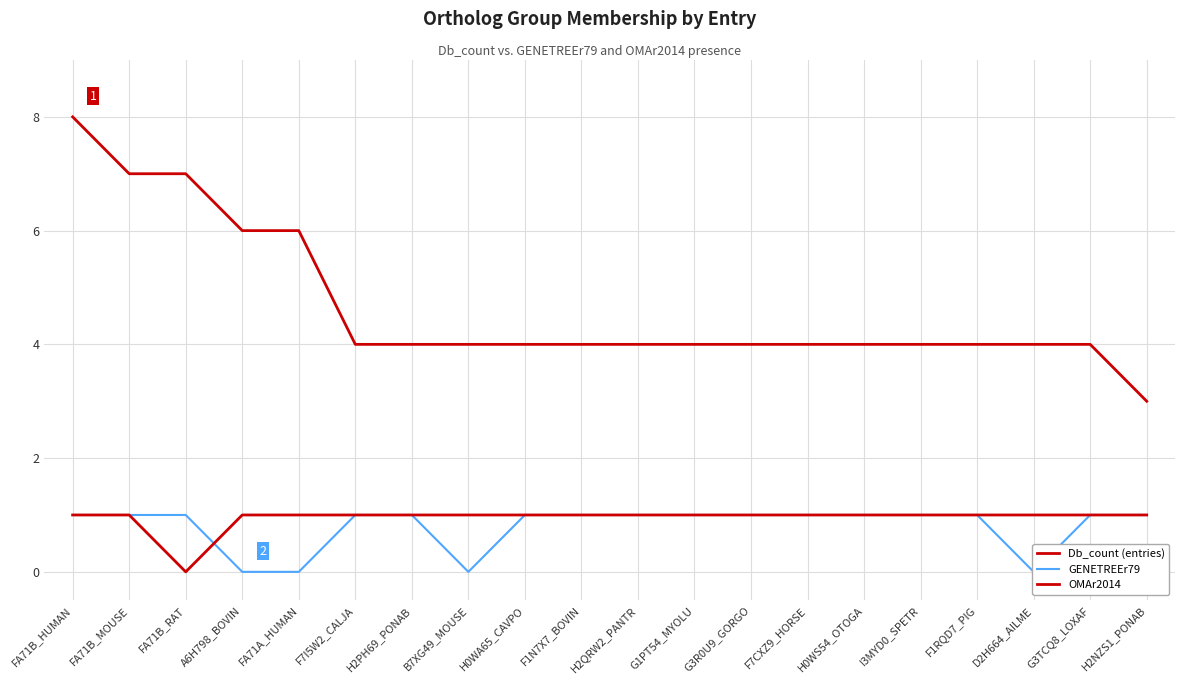

Where is Db_count (entries) nearest to the value 5?

A6H798_BOVIN